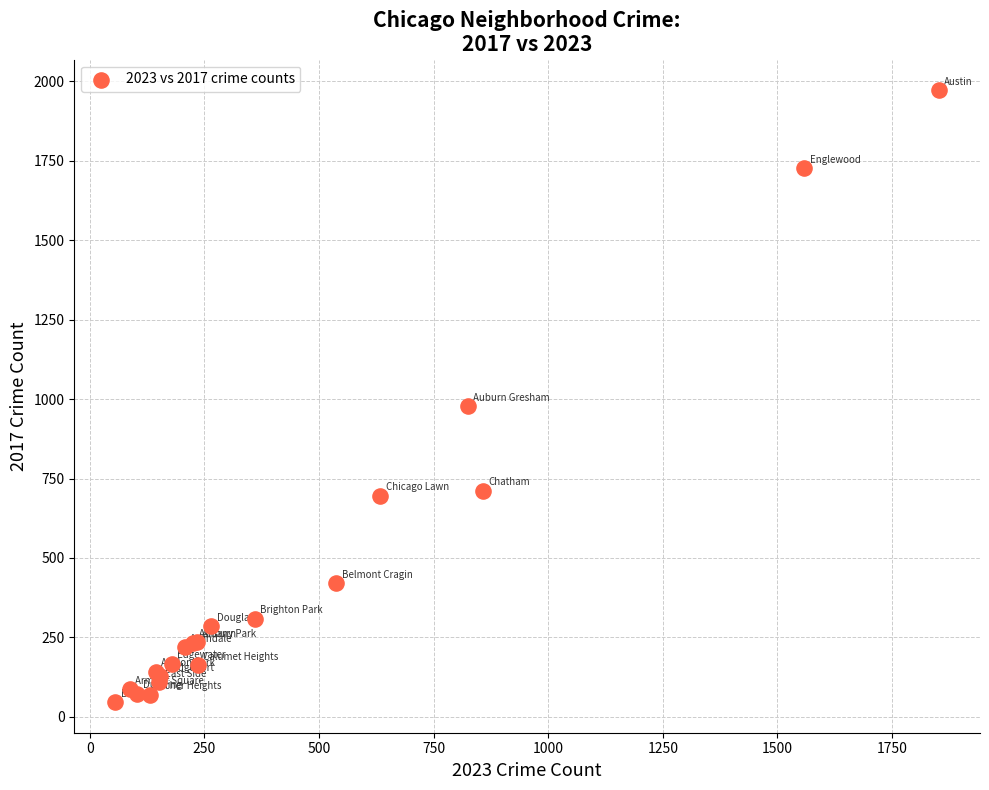

What Y value in the scatter plot is closest to 1009?

978